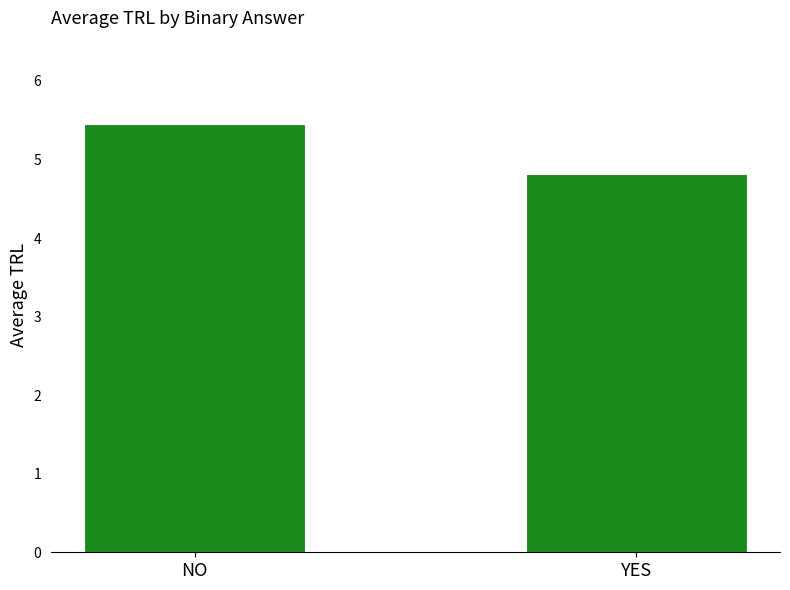

What is the sum of all values?

10.3